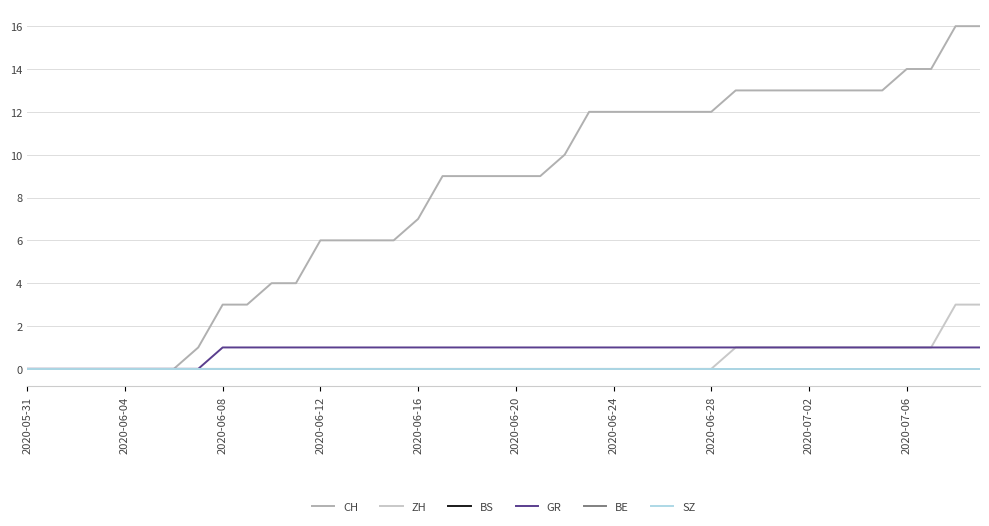

Does the chart have visible grid lines?

Yes